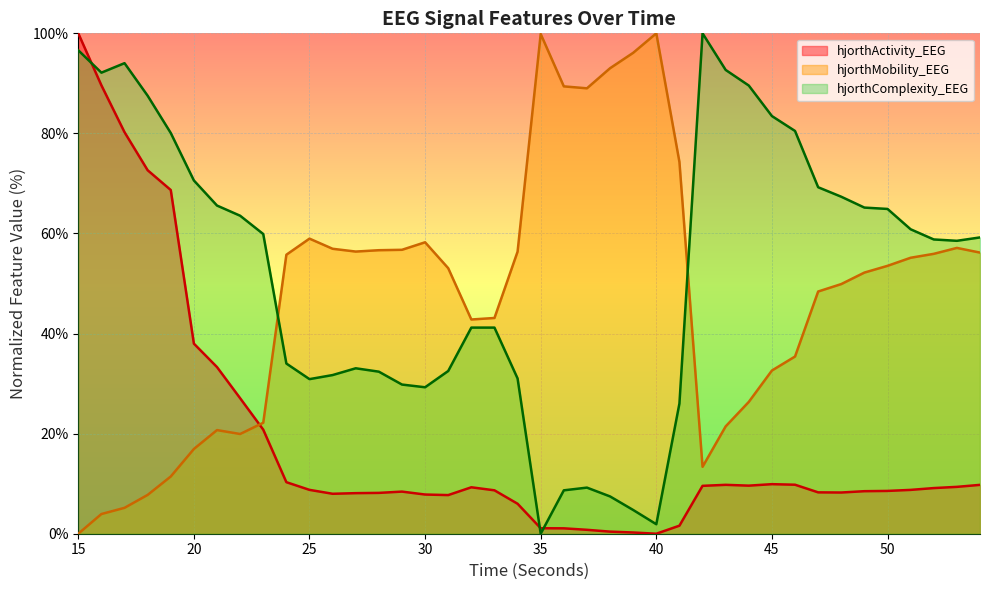

True or false: hjorthComplexity_EEG has more than 1 points higher than both neighbors.

True